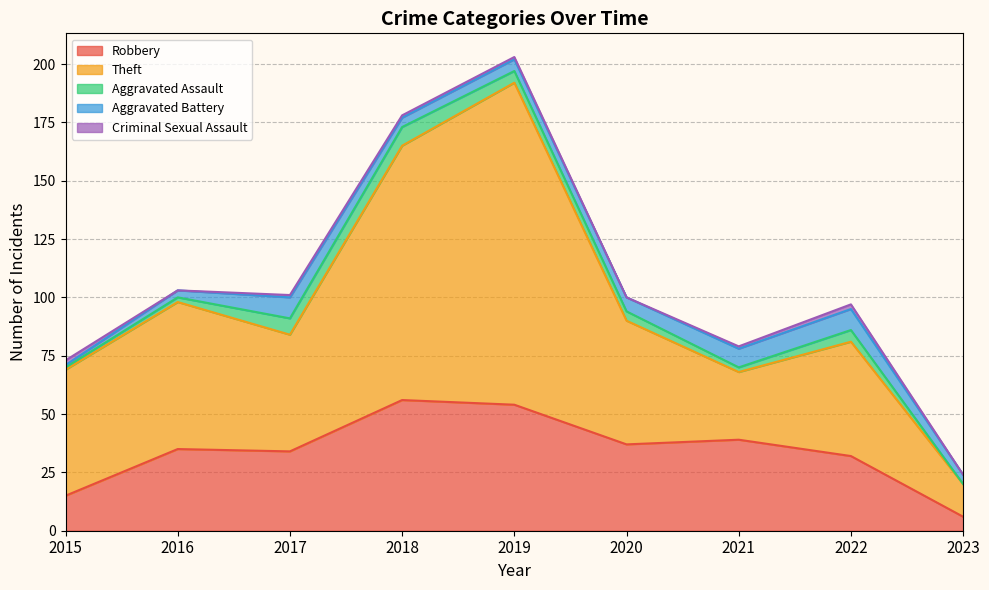

Between 2019 and 2016, which is larger?

2019